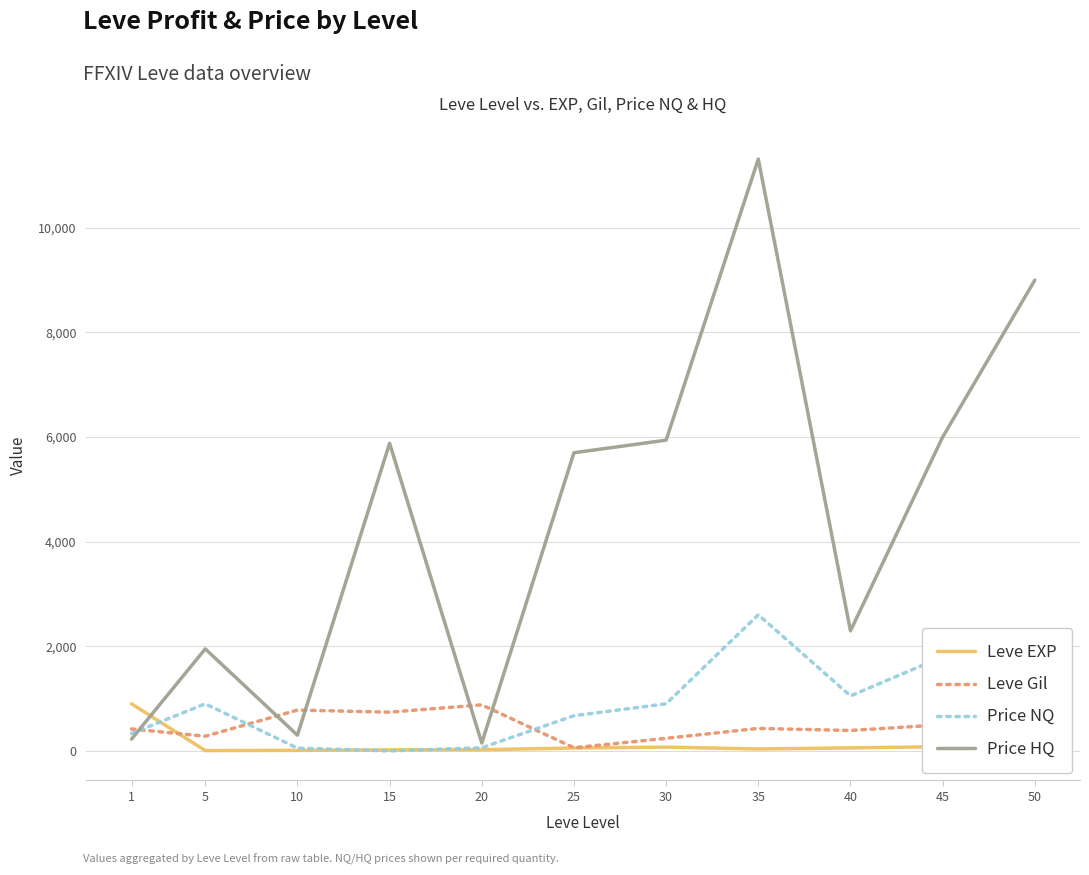

Which series has the largest range (max minus min)?

Price HQ